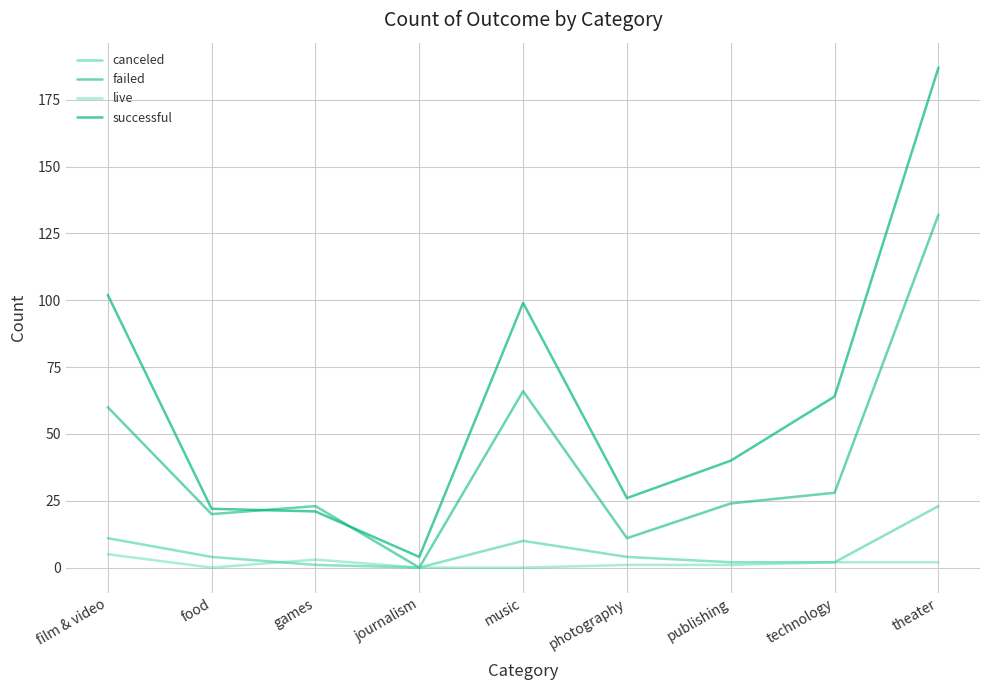

Reading left to right, transcribe all the data shown in this chart.

canceled: film & video=11	food=4	games=1	journalism=0	music=10	photography=4	publishing=2	technology=2	theater=23
failed: film & video=60	food=20	games=23	journalism=0	music=66	photography=11	publishing=24	technology=28	theater=132
live: film & video=5	food=0	games=3	journalism=0	music=0	photography=1	publishing=1	technology=2	theater=2
successful: film & video=102	food=22	games=21	journalism=4	music=99	photography=26	publishing=40	technology=64	theater=187